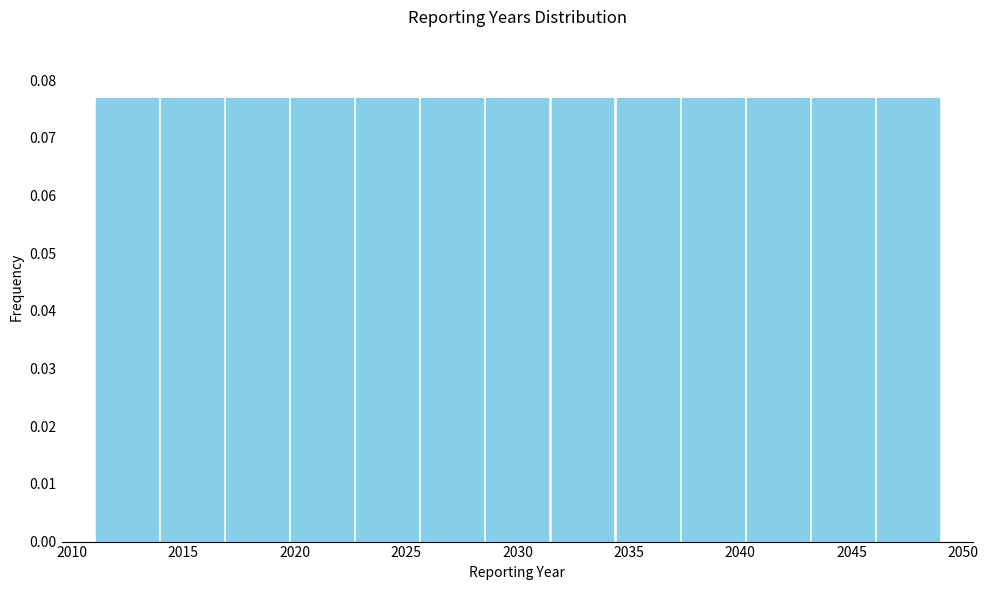

Reading left to right, transcribe this chart: for each bar, give the range it covers on the x-axis and its height. Neither the bar edges nor the heights are printed on the chart, so give them approximately, as read against the axes.

2011.0 to 2014.0: 0.077
2014.0 to 2017.0: 0.077
2017.0 to 2020.0: 0.077
2020.0 to 2022.5: 0.077
2022.5 to 2025.5: 0.077
2025.5 to 2028.5: 0.077
2028.5 to 2031.5: 0.077
2031.5 to 2034.5: 0.077
2034.5 to 2037.5: 0.077
2037.5 to 2040.0: 0.077
2040.0 to 2043.0: 0.077
2043.0 to 2046.0: 0.077
2046.0 to 2049.0: 0.077